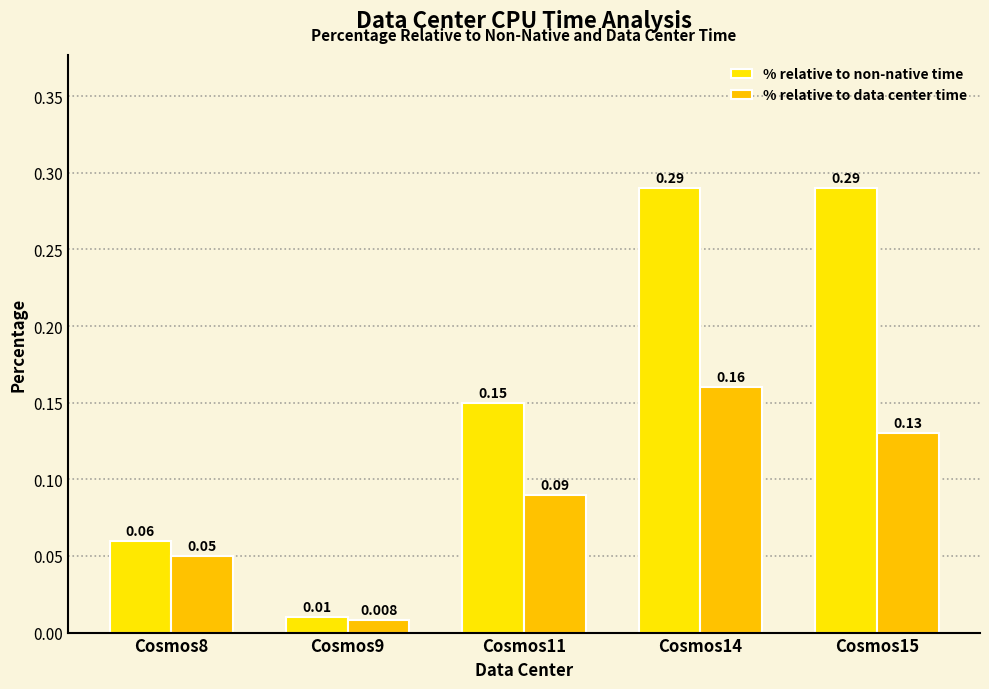

Rank the series by their maximum value, from highest to lowest.

% relative to non-native time, % relative to data center time